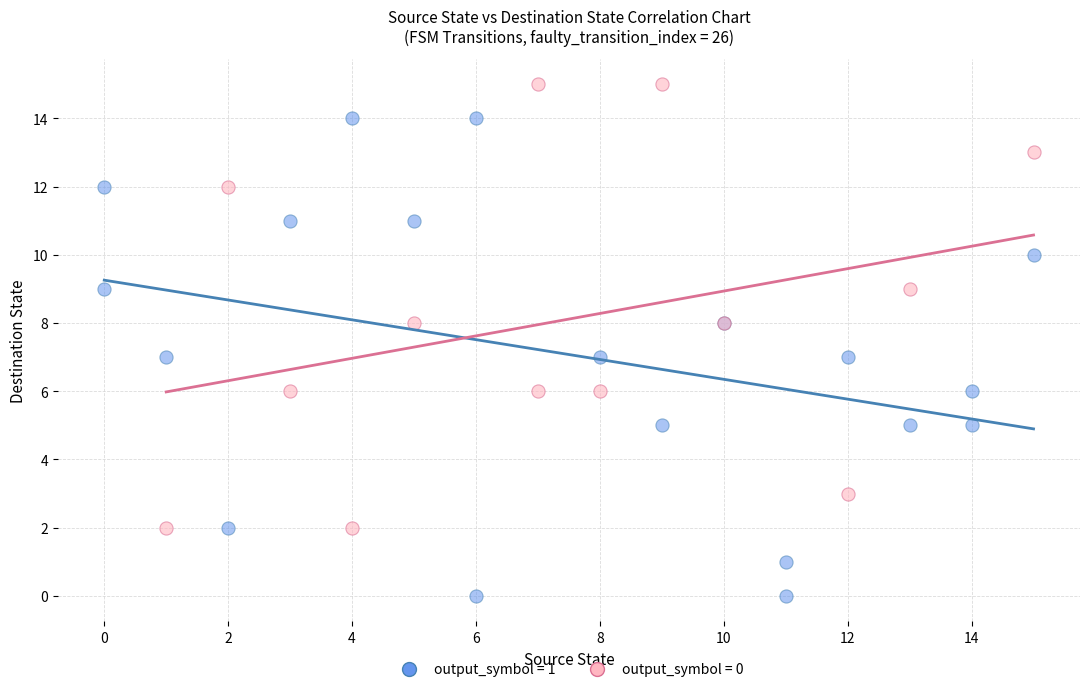

What are all the series names shown in the legend?

output_symbol = 1, output_symbol = 0